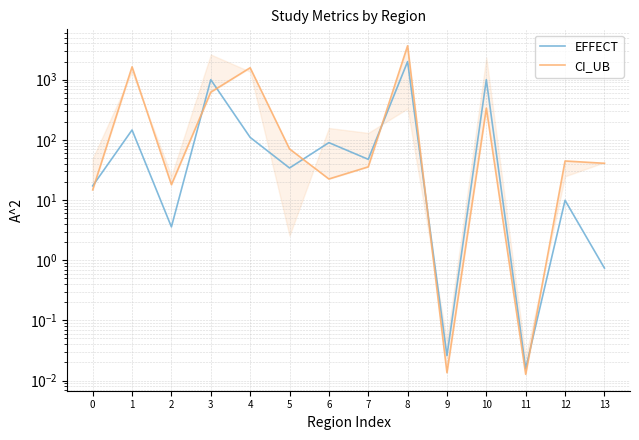

Is it true that CI_UB equals 65.6 at 13?

False